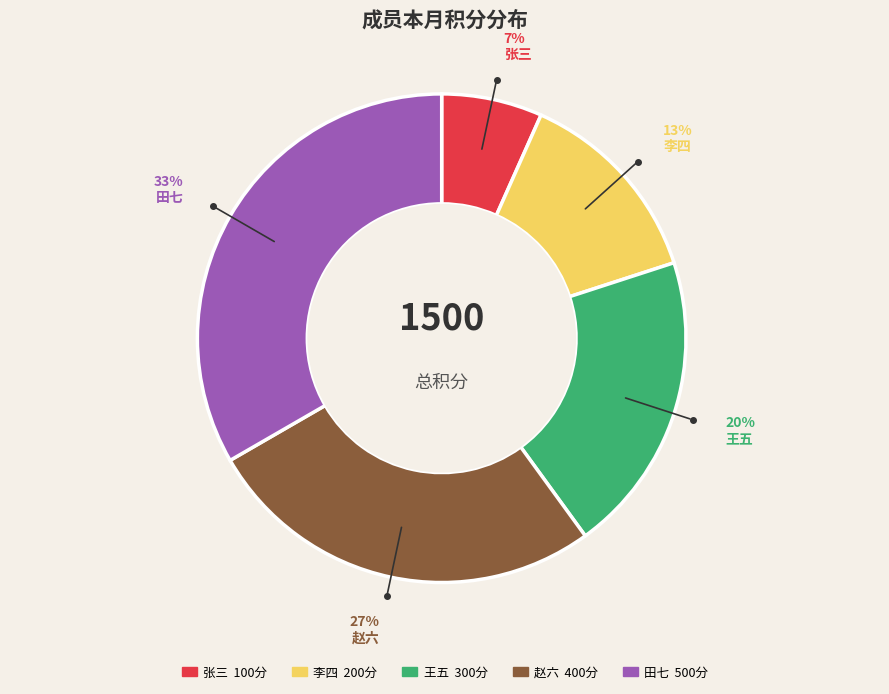

The 赵六 slice represents 40% of the pie. True or false?

False